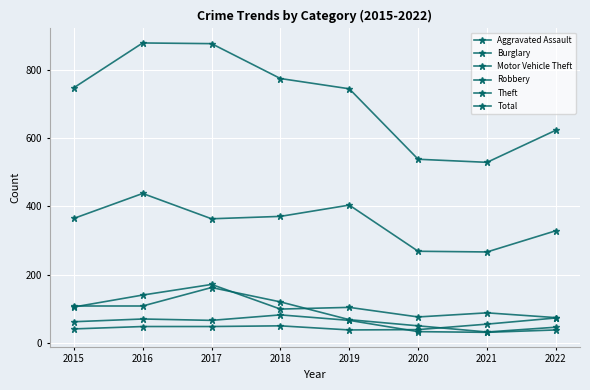

What is the sum of all Motor Vehicle Theft values?

865